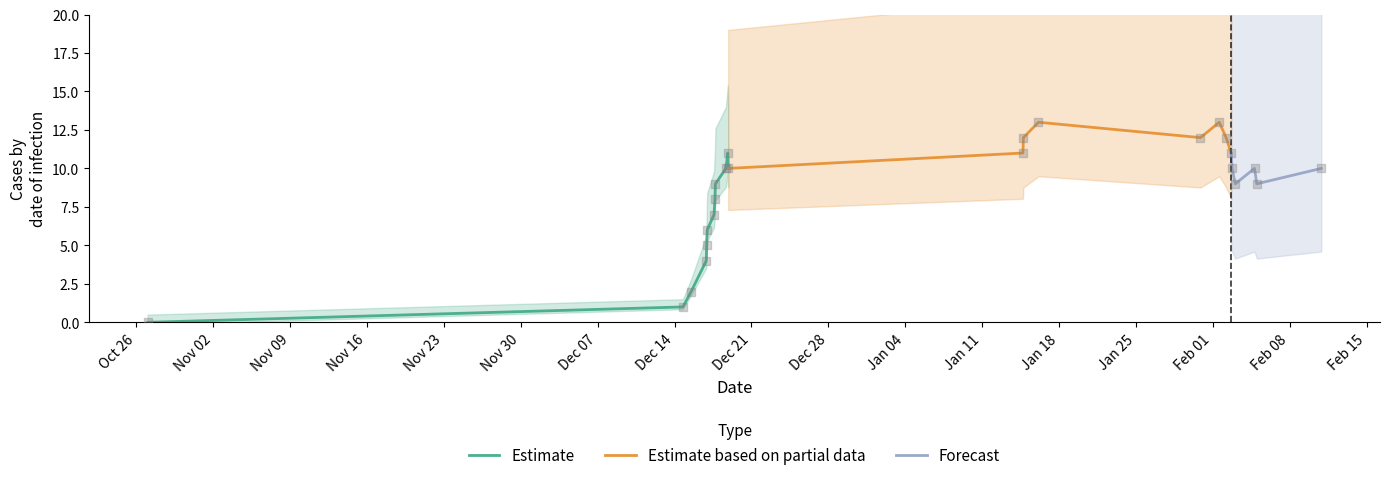

Approximately how many times larger is the value at Feb 01 compared to Dec 21?

1.4